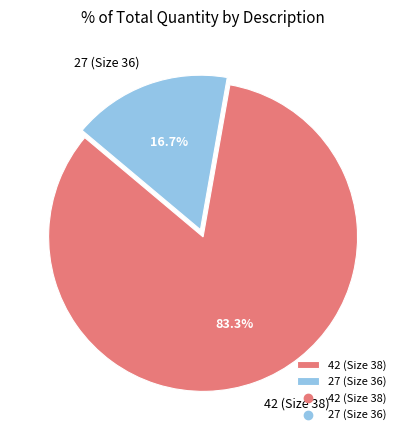

What percentage is NOT represented by 42 (Size 38)?

16.7%